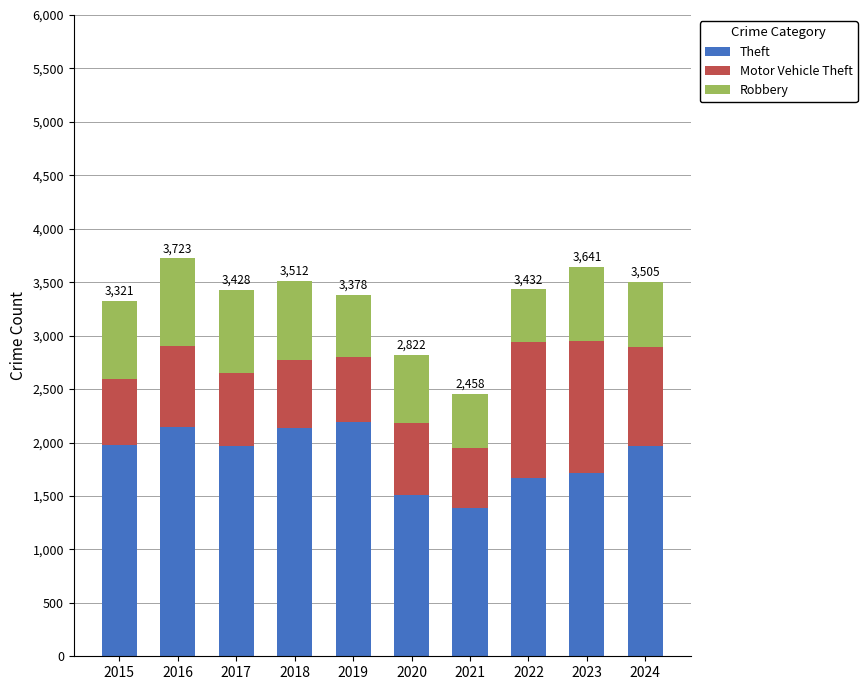

What is the lowest value of the Theft series?

1392